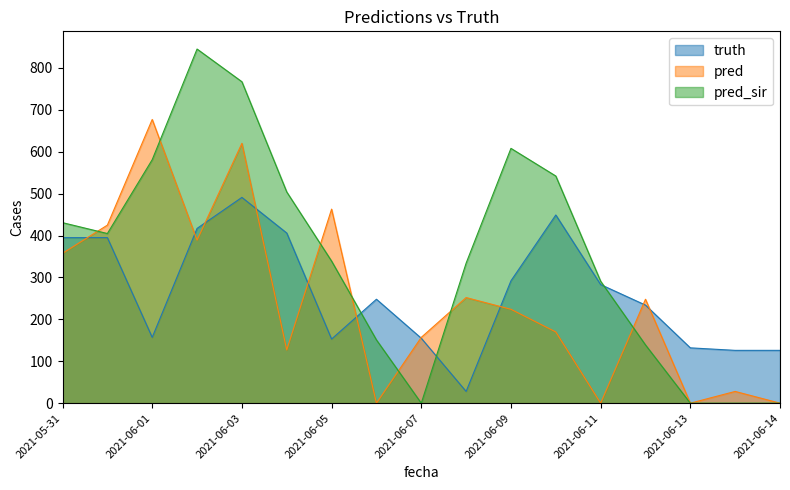

What is the difference between the truth values at 2021-05-31 and 2021-06-10?

54.0